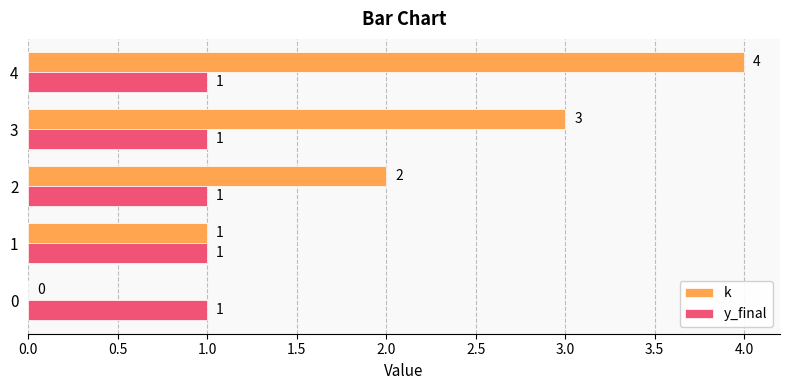

The y_final series shows 0 at 4. True or false?

False